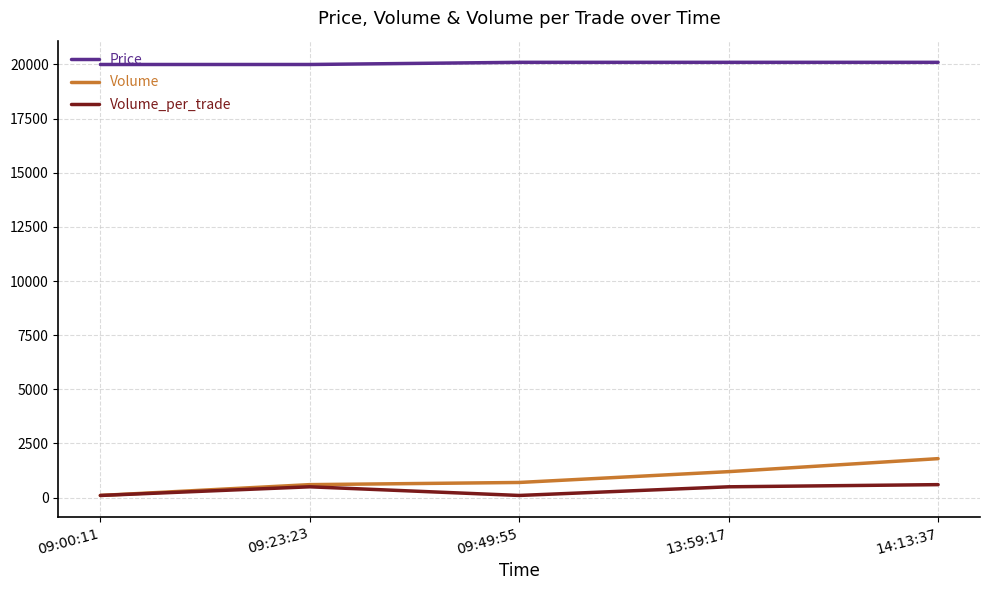

True or false: Price has more than 2 points higher than both neighbors.

False